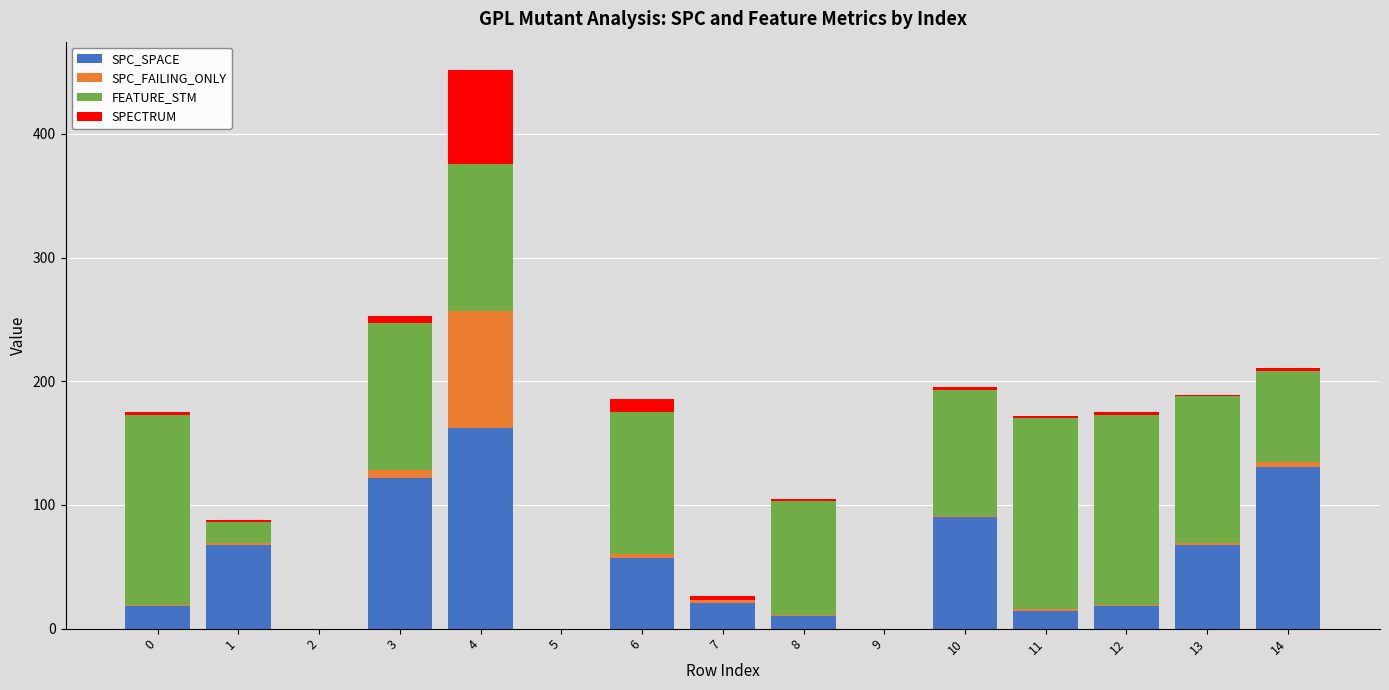

At which category is the sum across all series the highest?

4